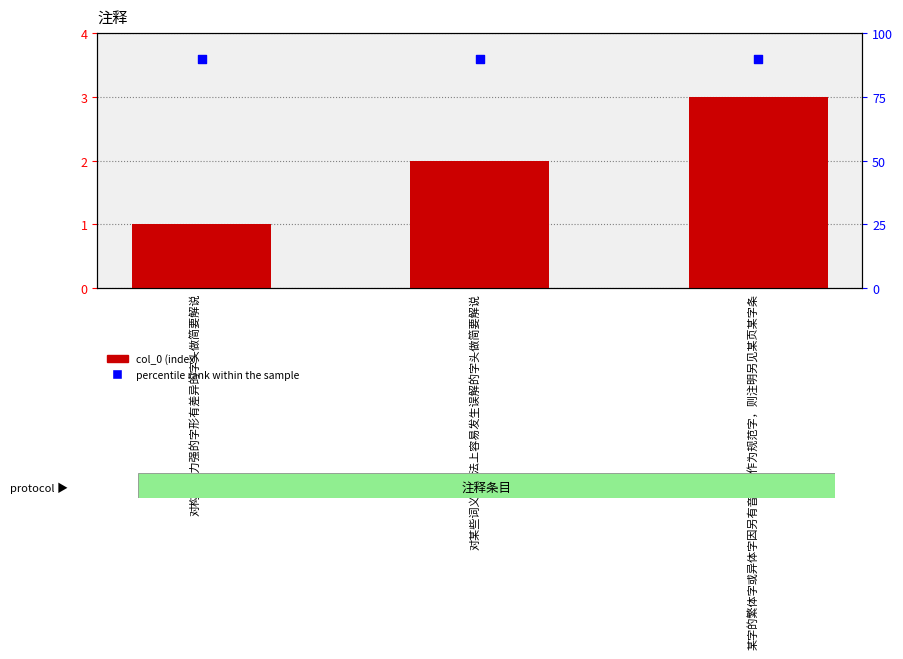

What are all the series names shown in the legend?

col_0, percentile rank within the sample